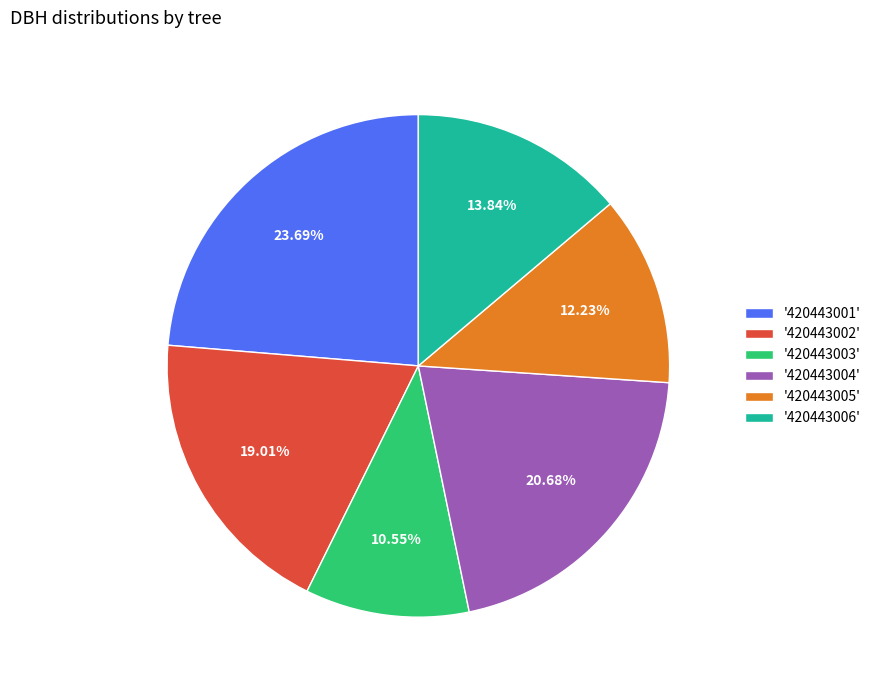

Does any single category account for the majority?

No